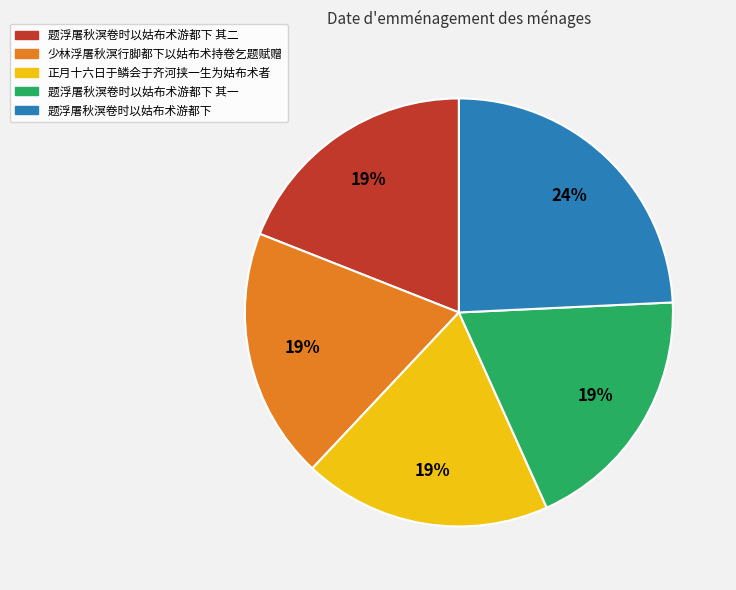

Is 题浮屠秋溟卷时以姑布术游都下 其二 the majority of the pie?

No